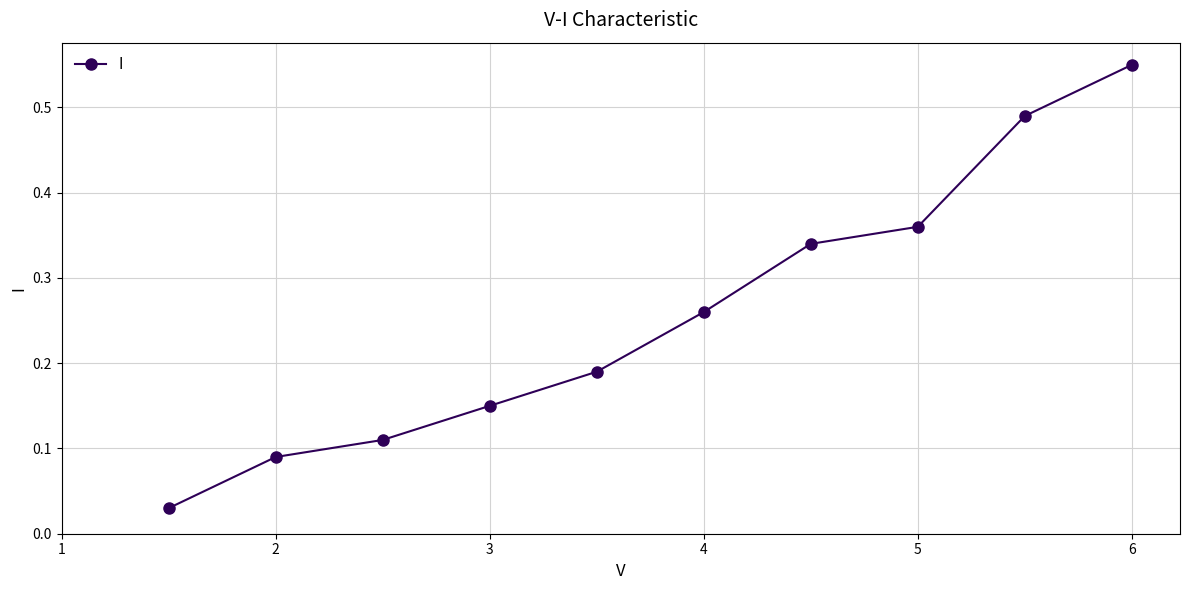

True or false: the data has more than 0 interior local peaks.

False